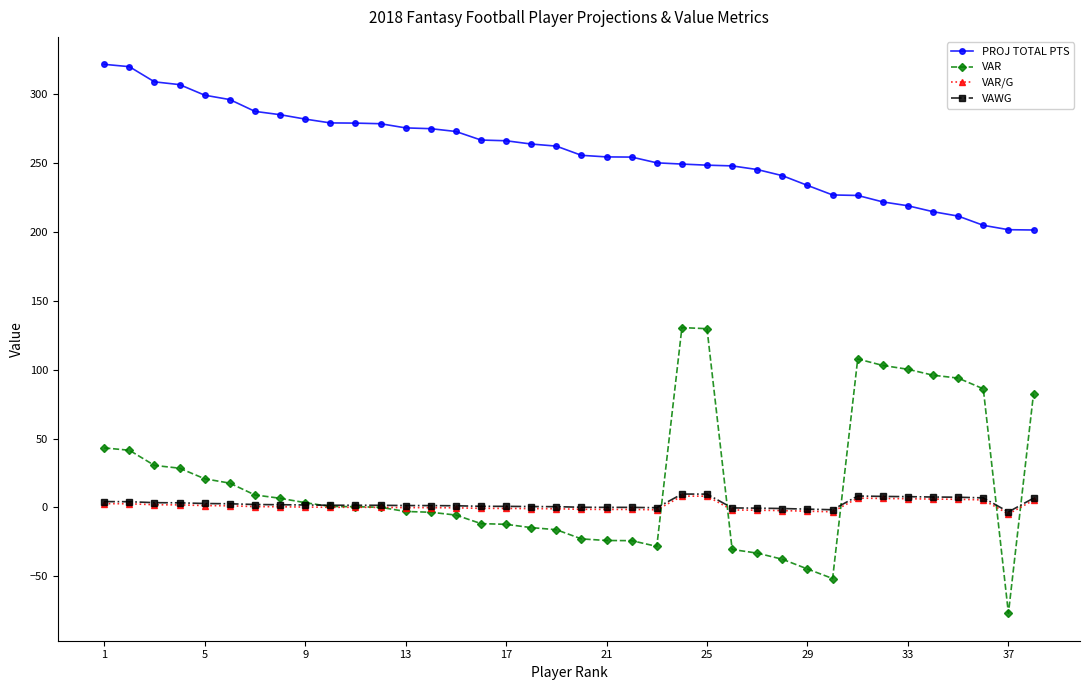

In VAR, how many points are higher than both neighbors (excluding endpoints)?

2